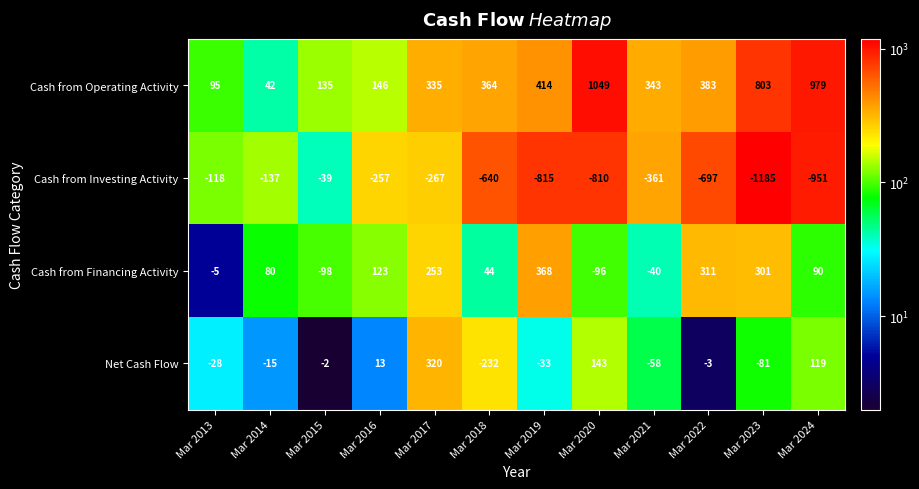

List the series in order of their peak value, highest first.

Cash from Operating Activity, Cash from Financing Activity, Net Cash Flow, Cash from Investing Activity